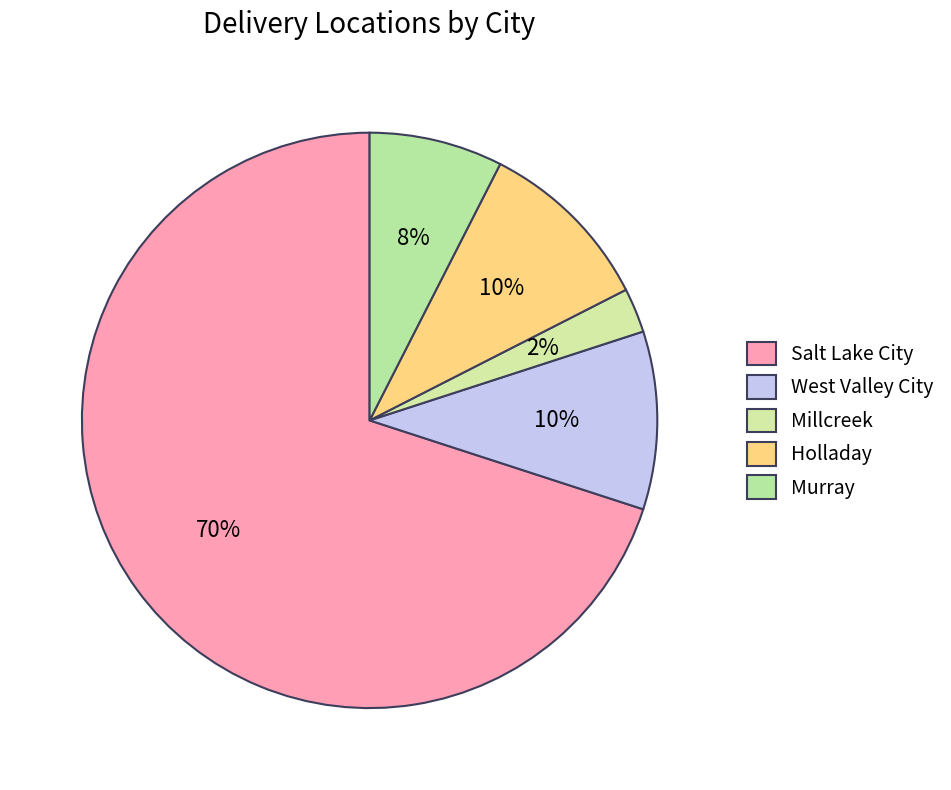

Do Murray and West Valley City together represent more than half of the pie?

No